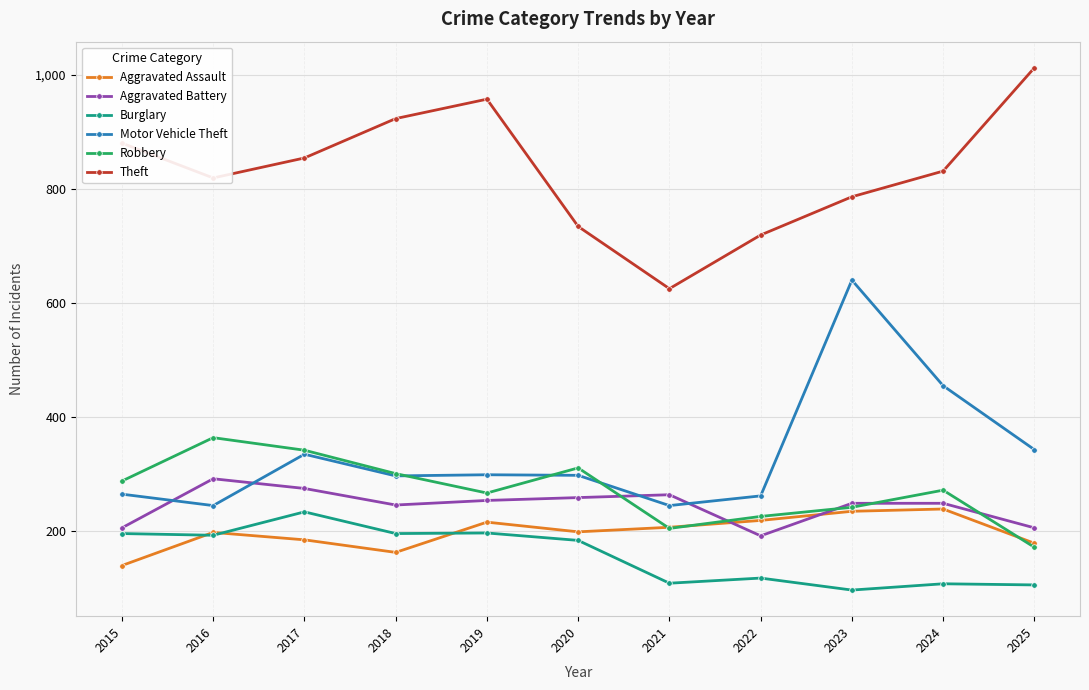

What is the total value across all series at 2024?

2154